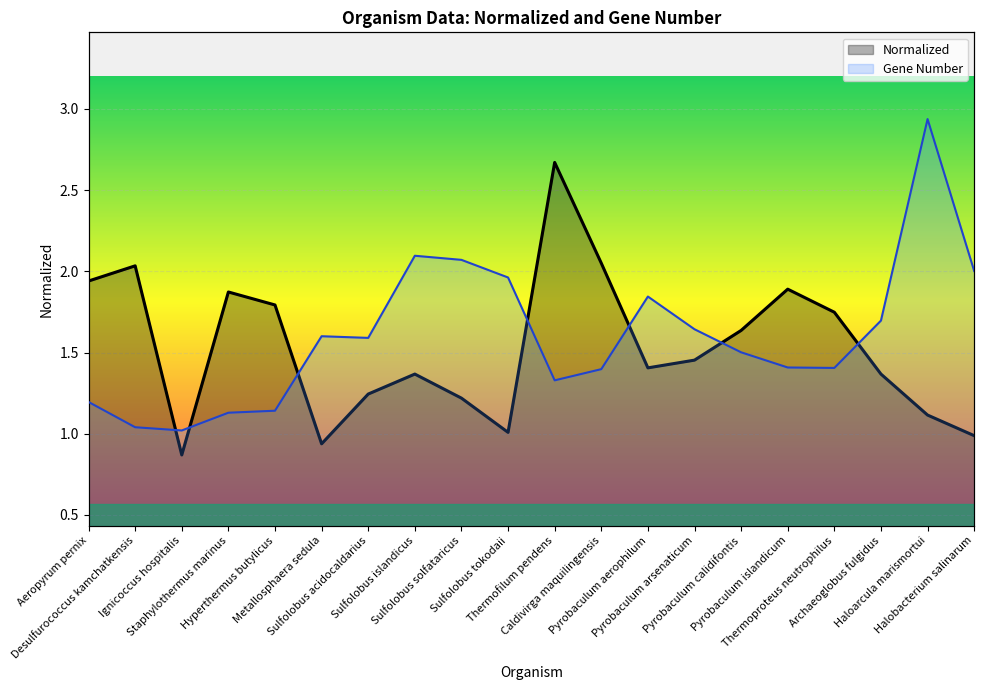

What is the sum of all Normalized values?

30.6